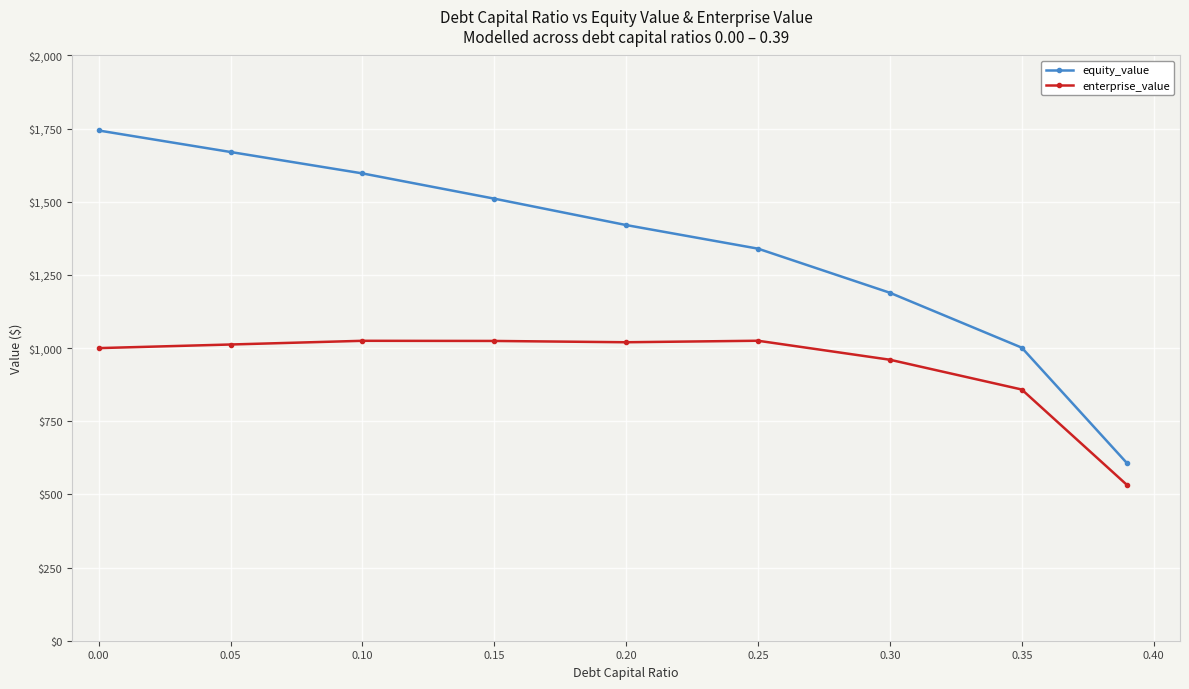

What is the value of the enterprise_value point at the 1st from the left?

1000.0